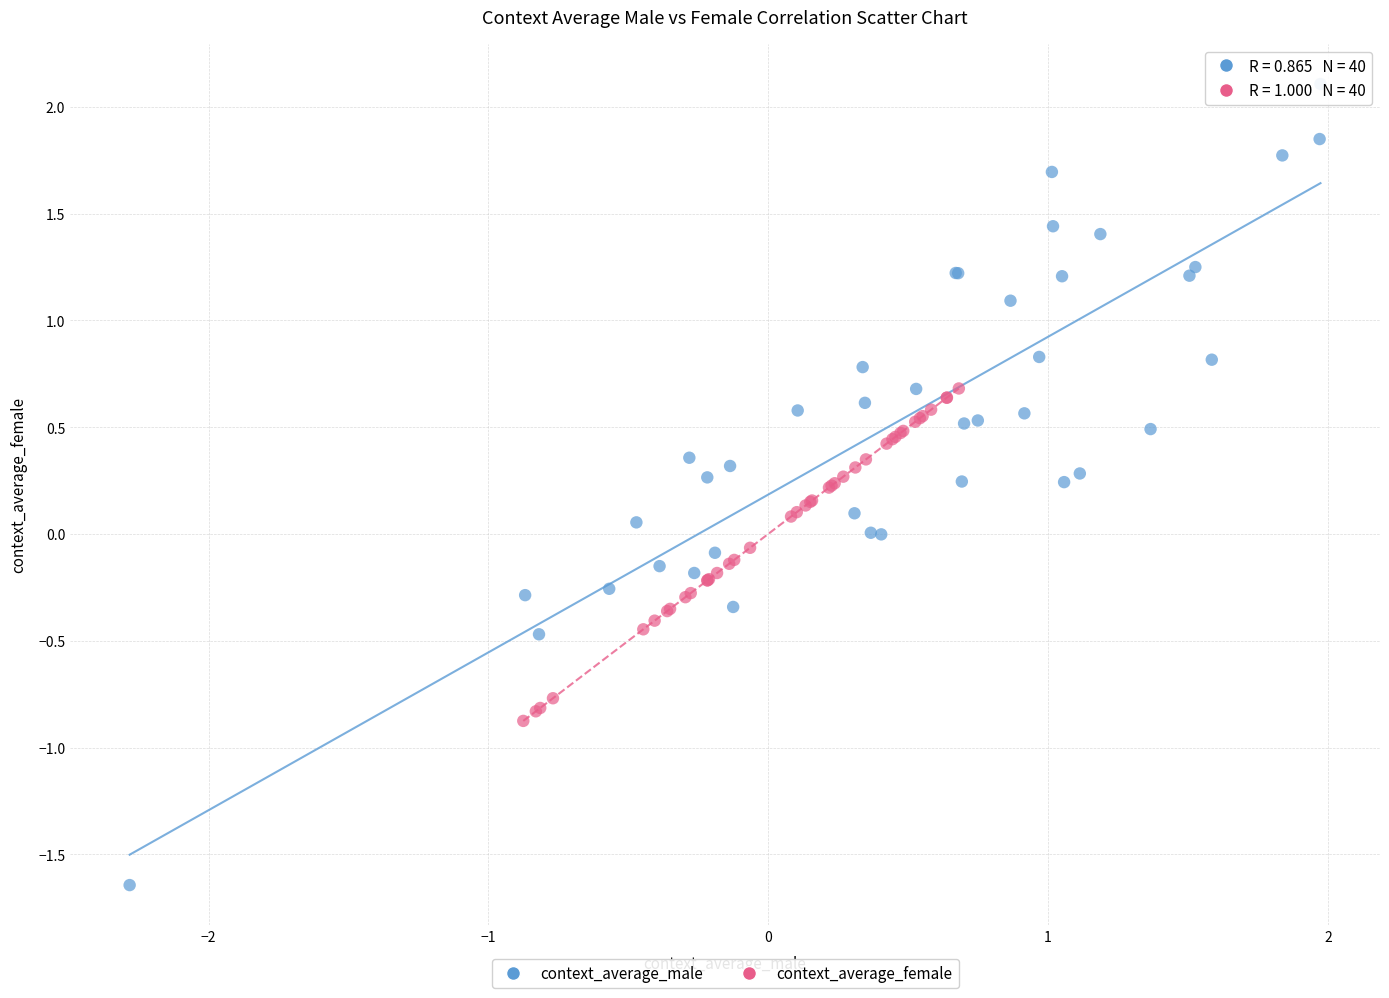

Which series has the largest Y range (max minus min)?

context_average_male